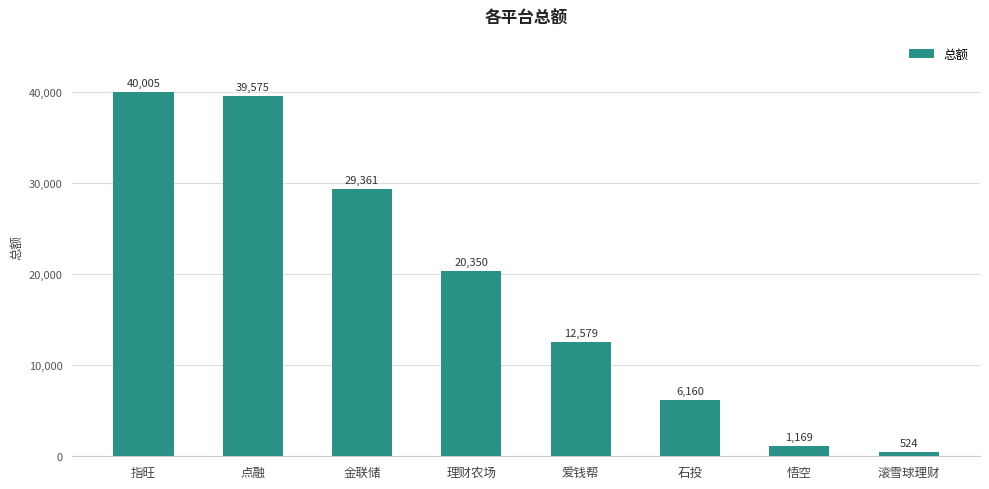

Reading right to left, what are all the values shown in this chart?

滚雪球理财=524	悟空=1169	石投=6160	爱钱帮=12579	理财农场=20350	金联储=29361	点融=39575	指旺=40005